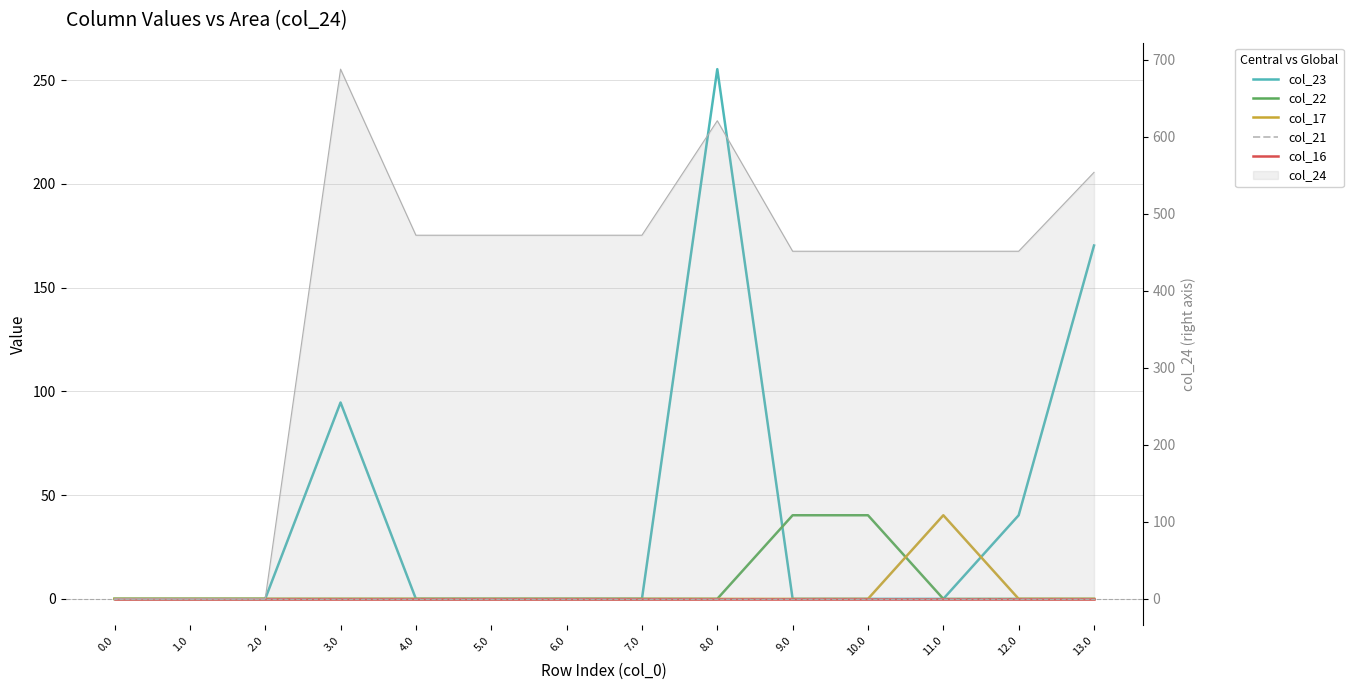

At which category is the sum across all series the highest?

8.0